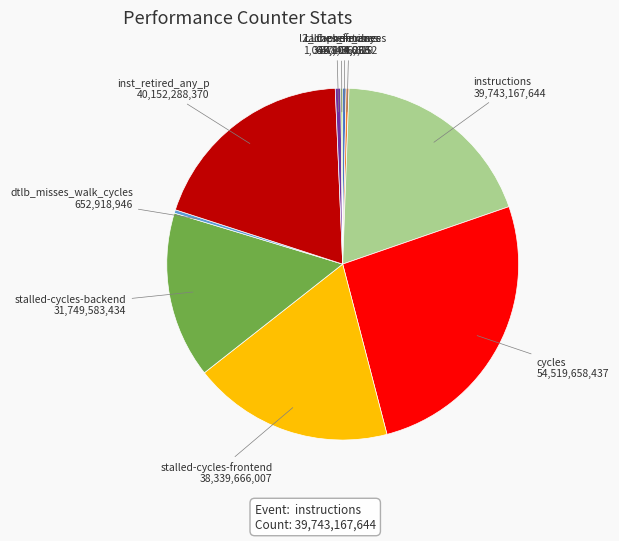

Is it true that dtlb_misses_walk_cycles is 12% of the pie?

False